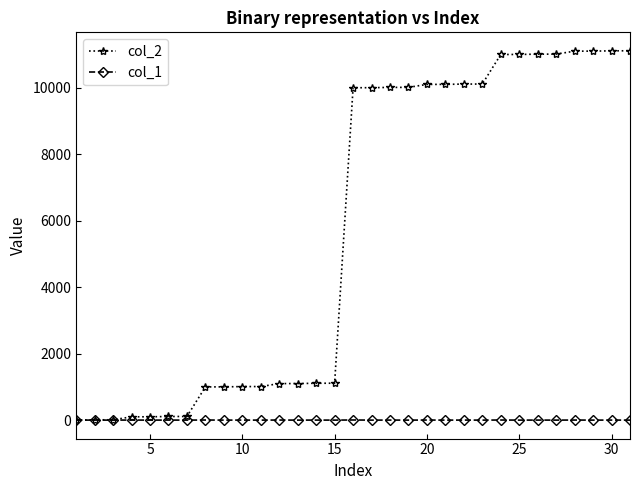

List the series in order of their peak value, highest first.

col_2, col_1